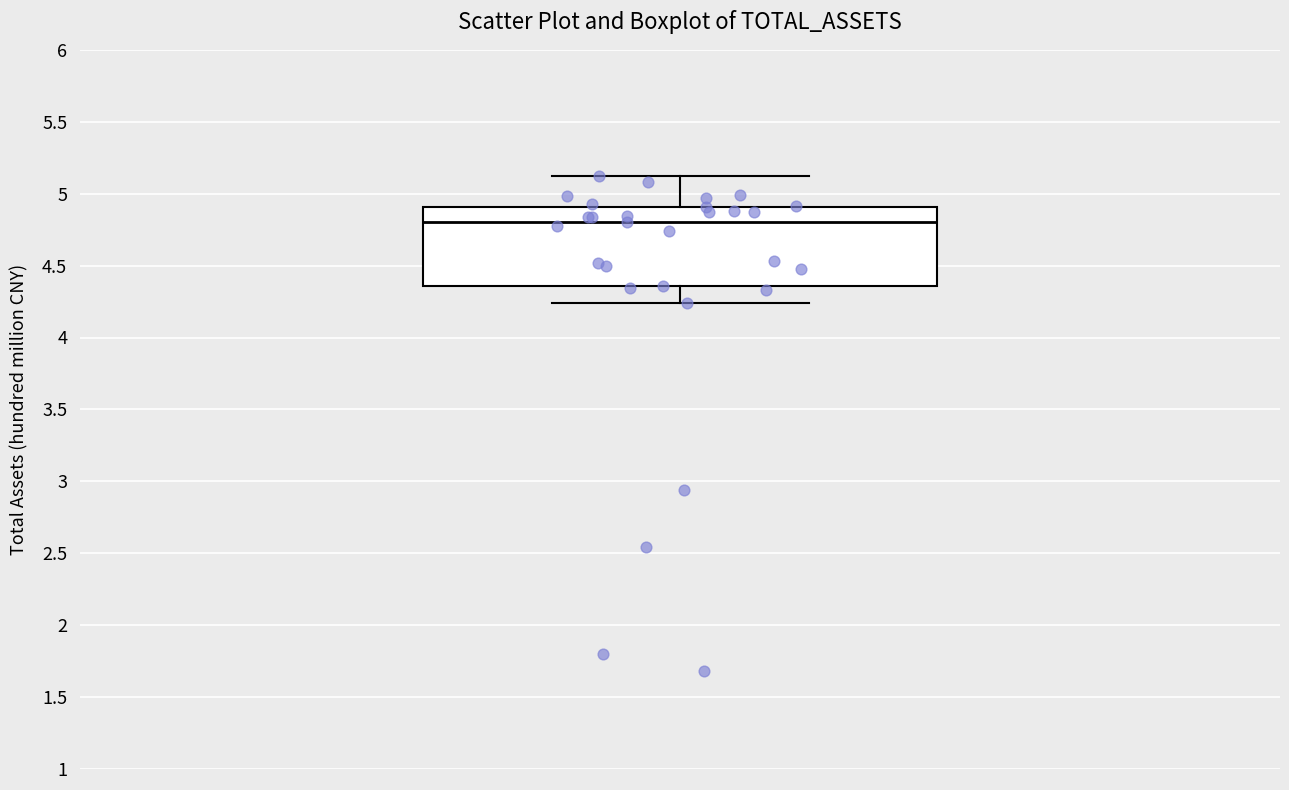

Where is the upper edge of the box on the y-axis? The values are not printed on the chart, so give them approximately, as read against the axis.

4.90